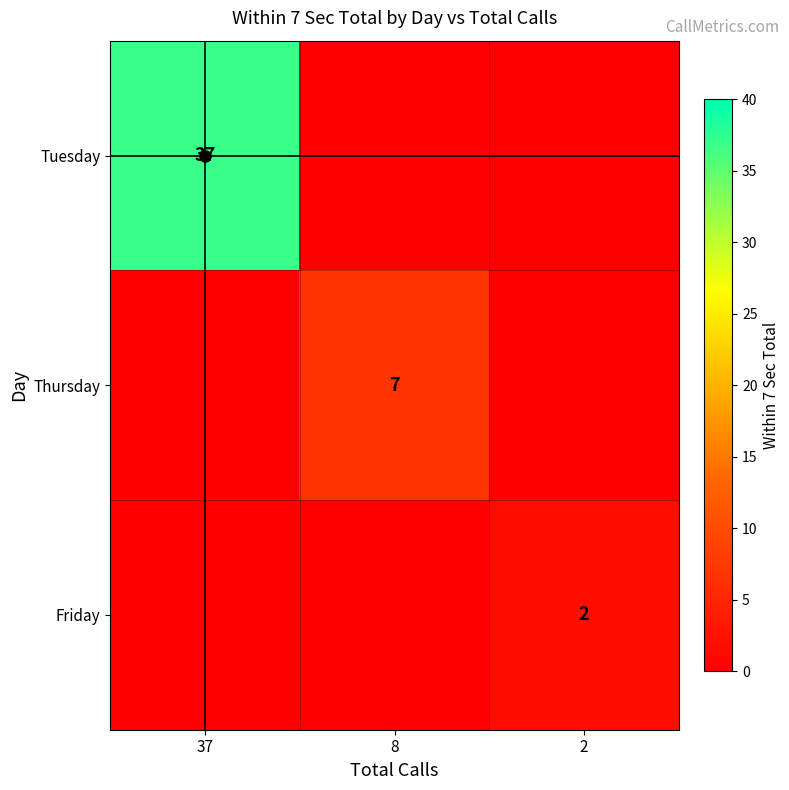

Is it true that Tuesday equals 37 at 37?

True